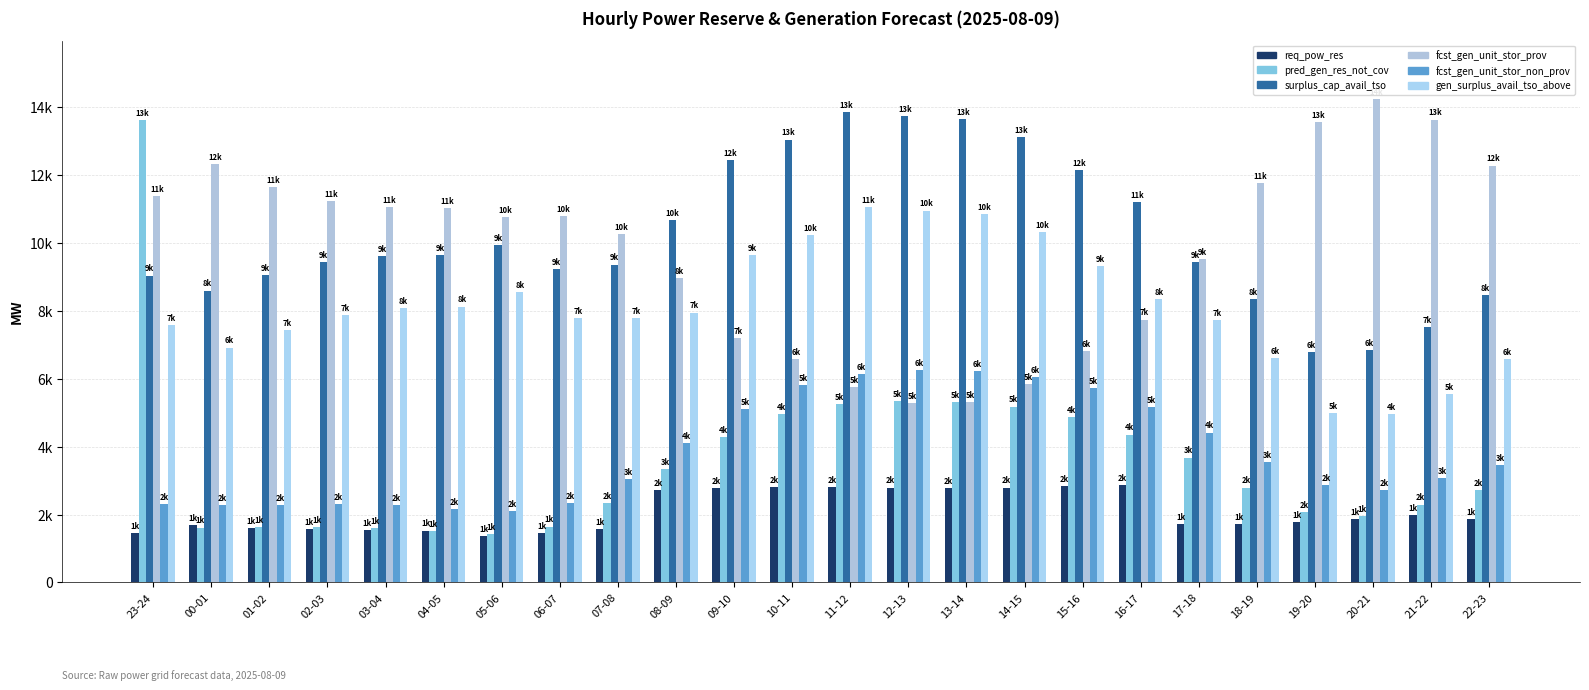

What is the value of the req_pow_res bar at the 6th from the left?

1530